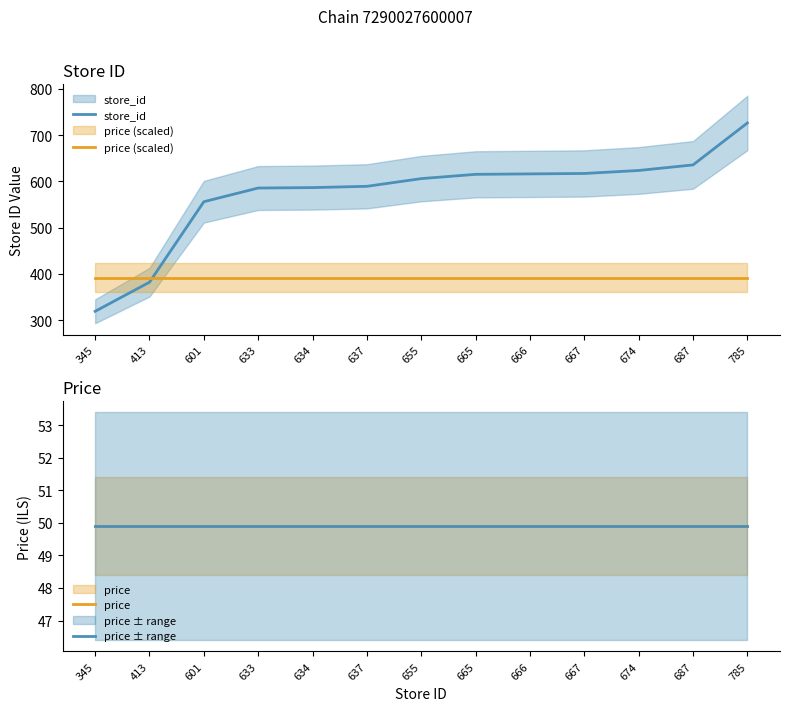

At 345, list the series in order from largest to smallest.

price (scaled), store_id, price, price ± range